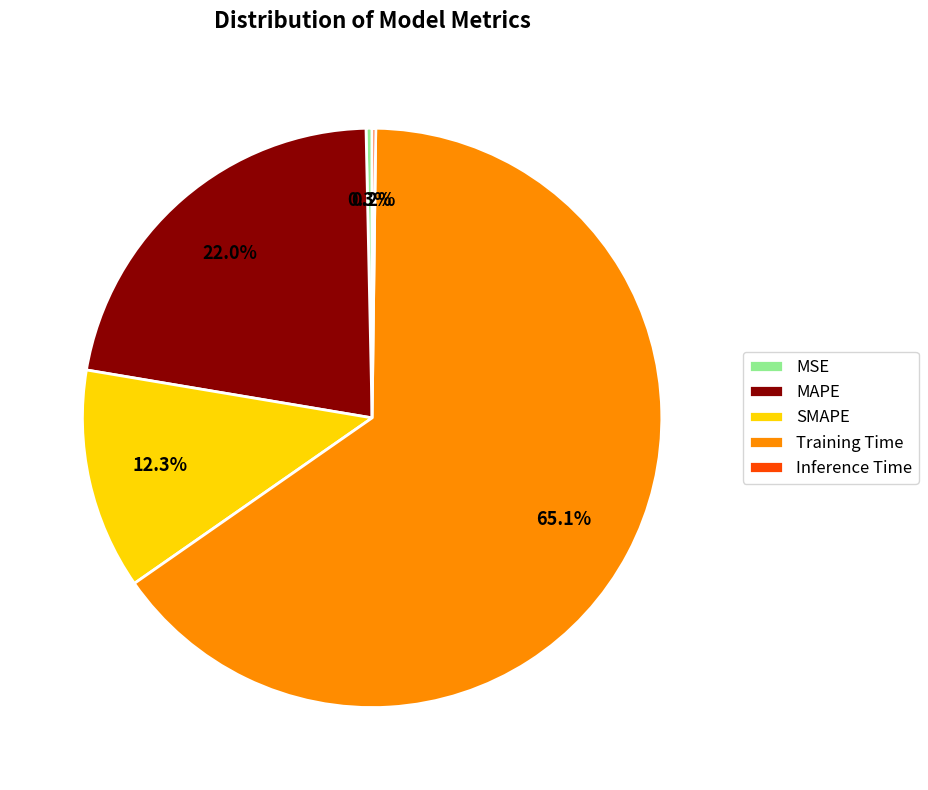

Which category has the biggest portion of the pie?

Training Time